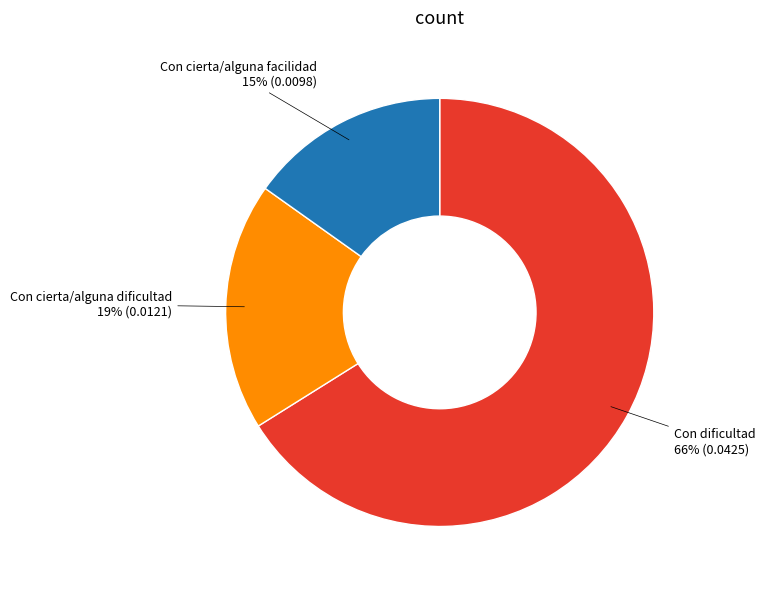

Does any single category account for the majority?

Yes